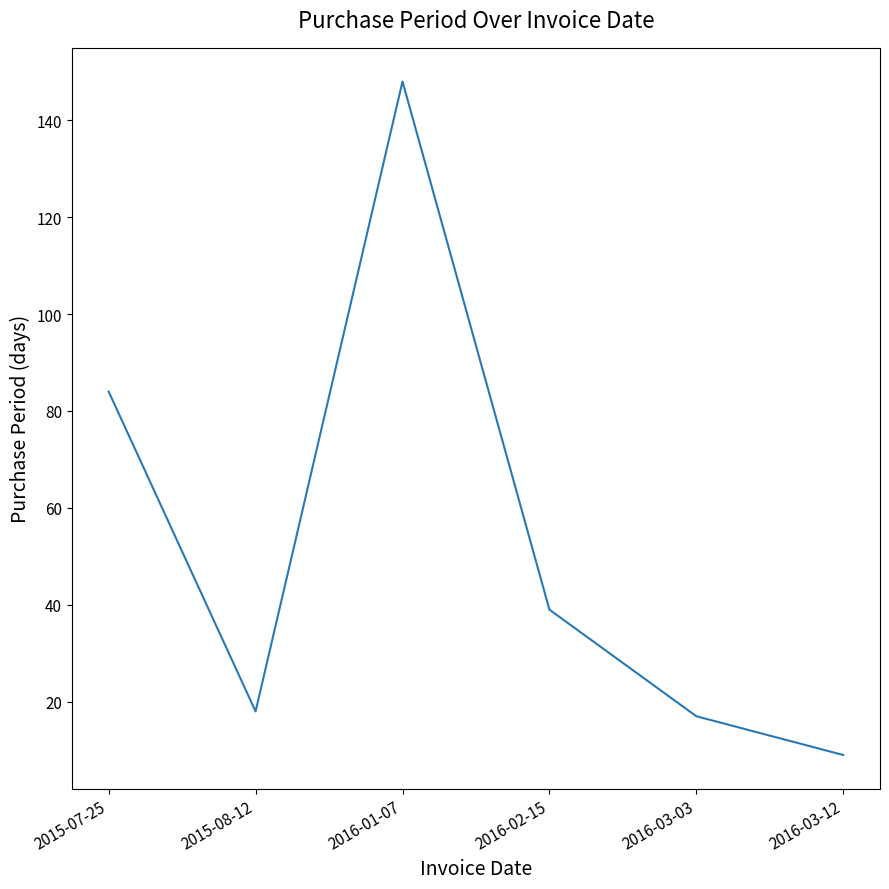

At which category does the data reach its first local valley?

2015-08-12